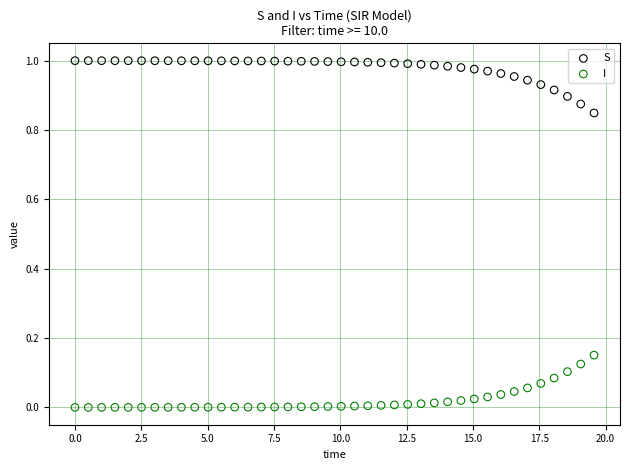

Which series contains the lowest Y value?

I